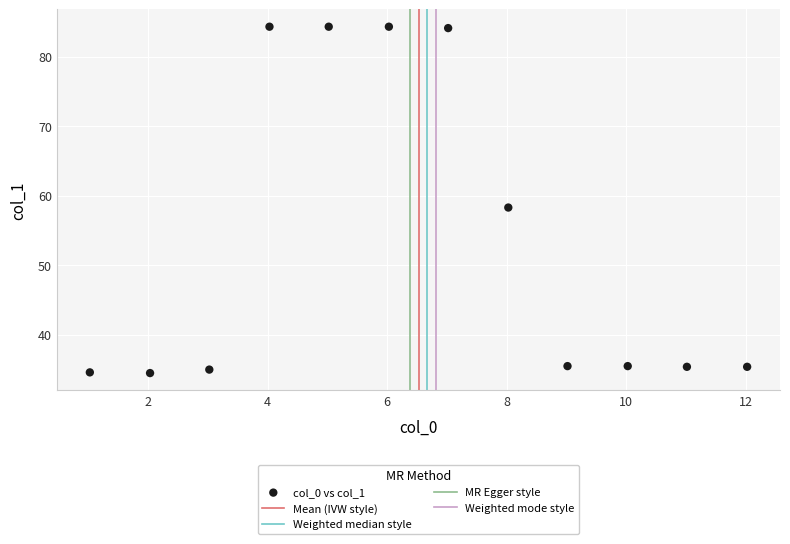

What is the average Y value?

53.4